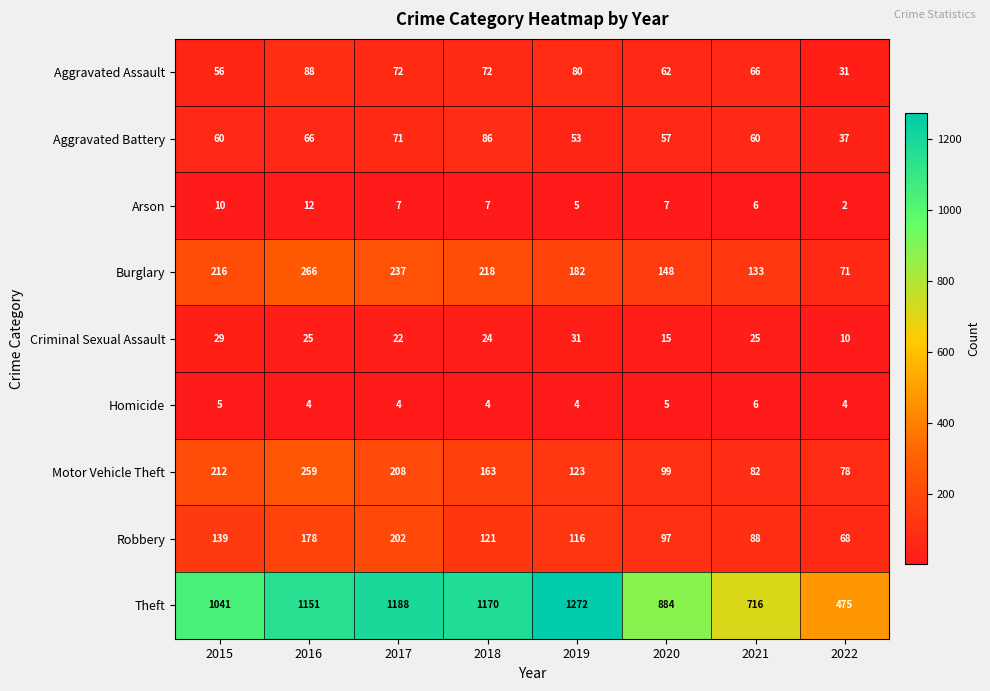

What is the sum of all Aggravated Battery values?

490